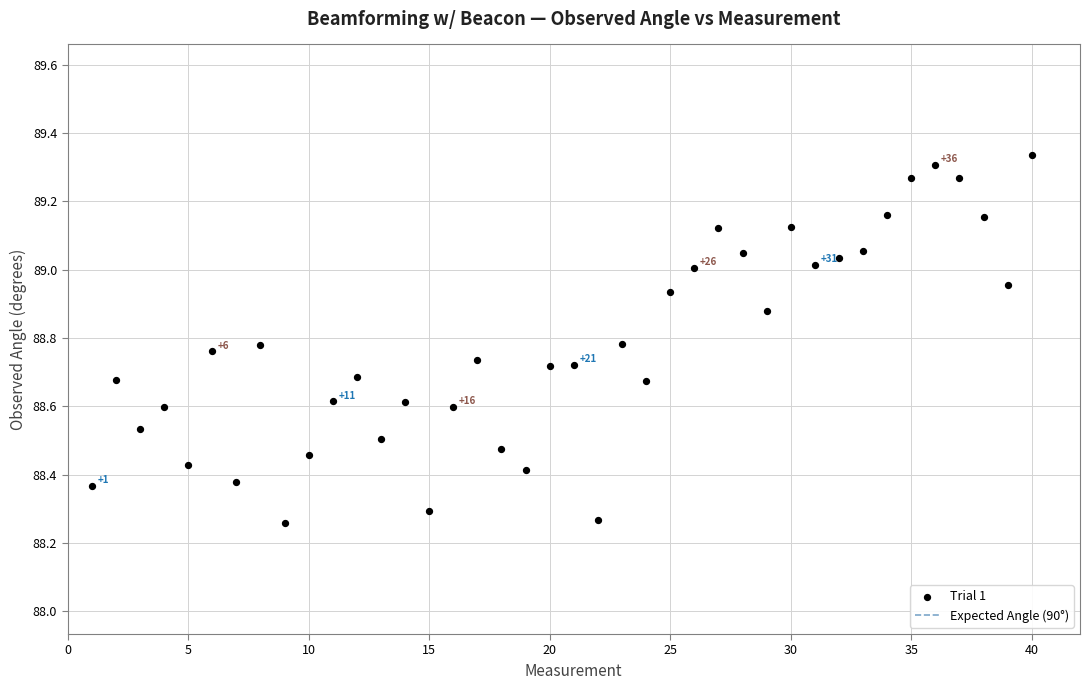

What is the range of Y values (max minus min)?

1.1